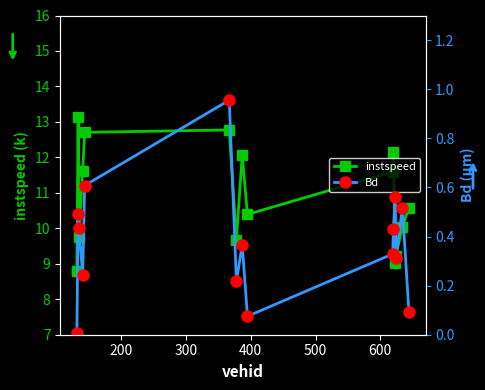

What is the minimum value for instspeed?

8.8